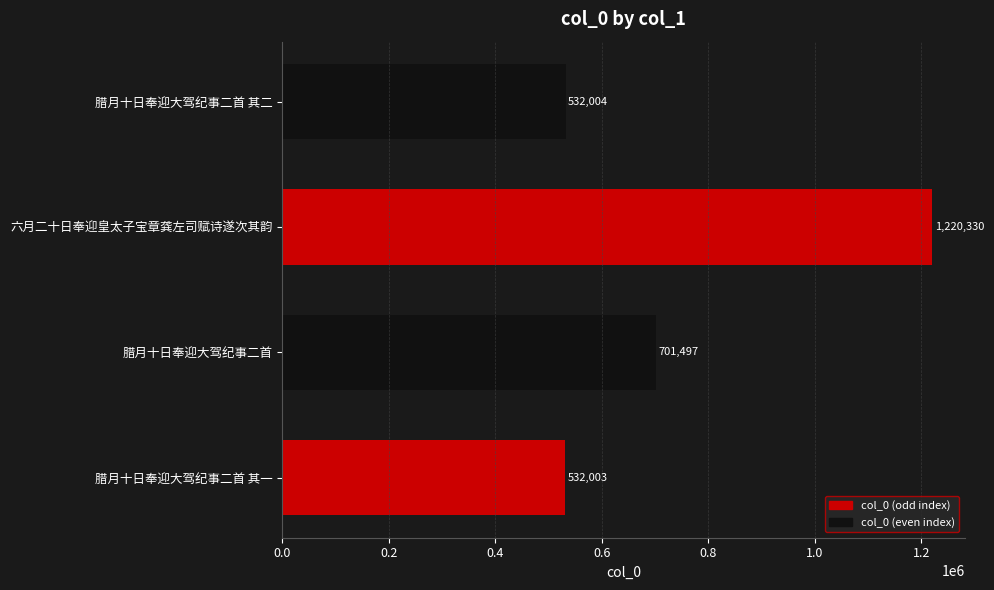

Reading bottom to top, extract all data points from this chart.

腊月十日奉迎大驾纪事二首 其一=532003	腊月十日奉迎大驾纪事二首=701497	六月二十日奉迎皇太子宝章龚左司赋诗遂次其韵=1220330	腊月十日奉迎大驾纪事二首 其二=532004